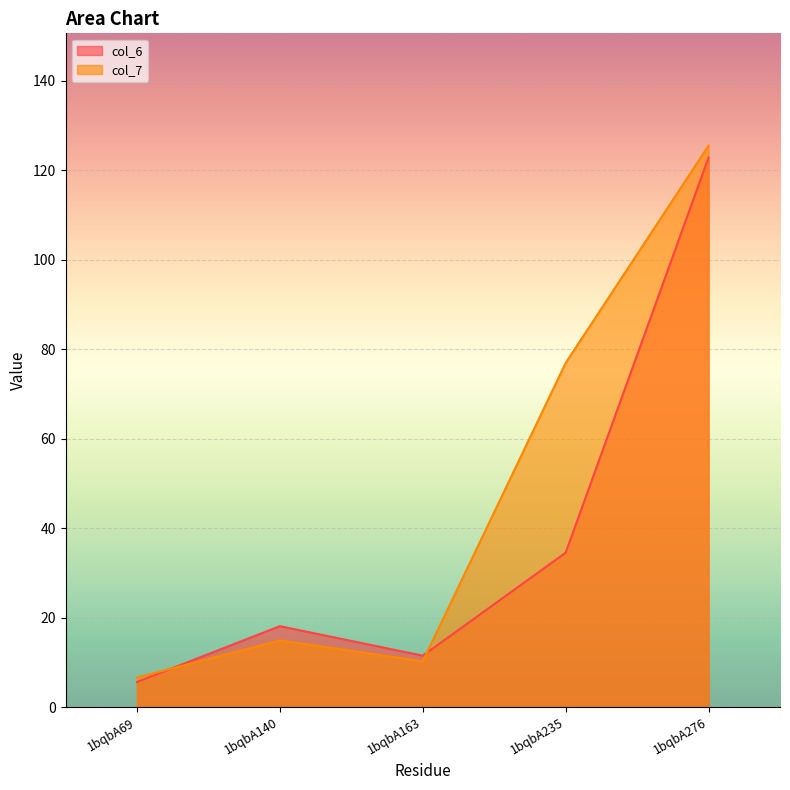

What is the lowest value of the col_7 series?

6.6